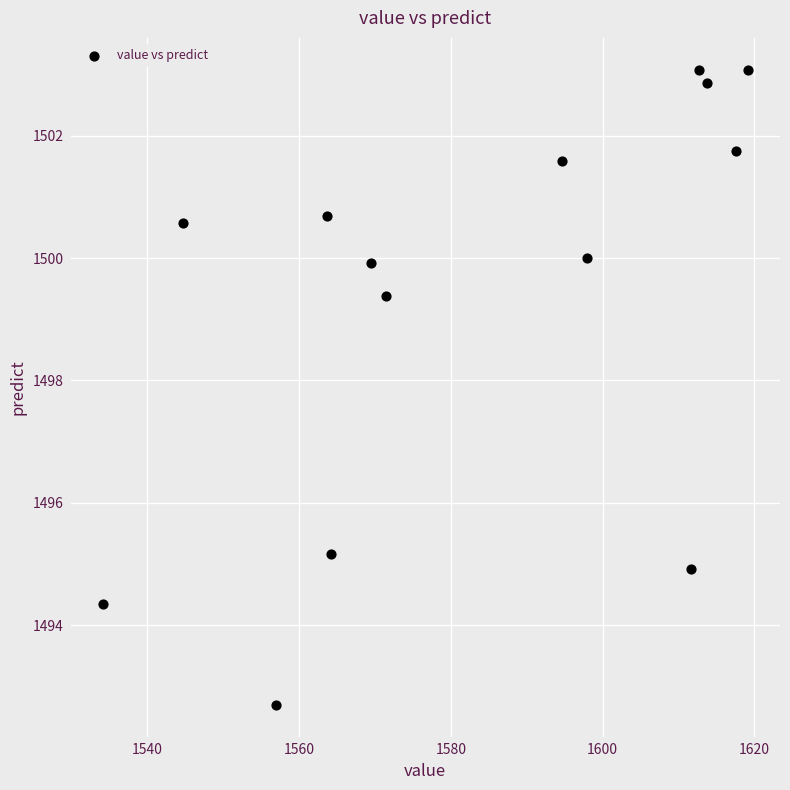

What Y value in the scatter plot is closest to 1497?

1495.2